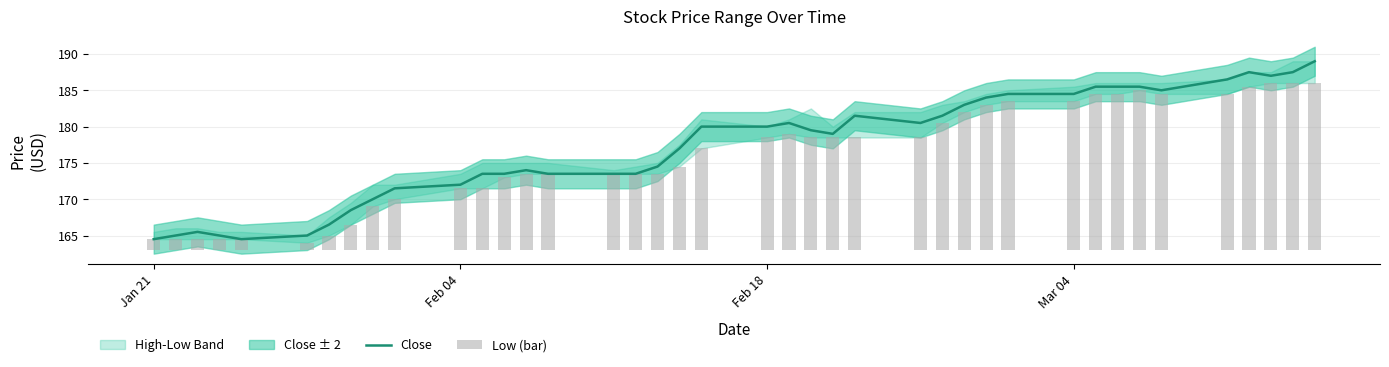

How many values in the Close series exceed 179?

20